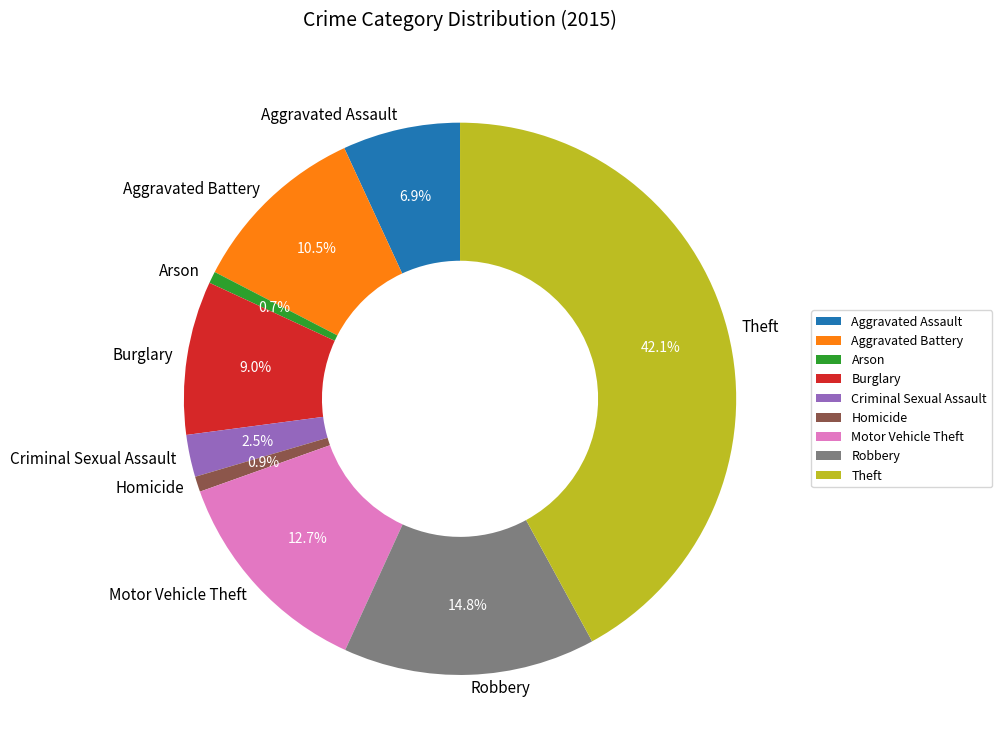

Count the number of slices in the pie.

9